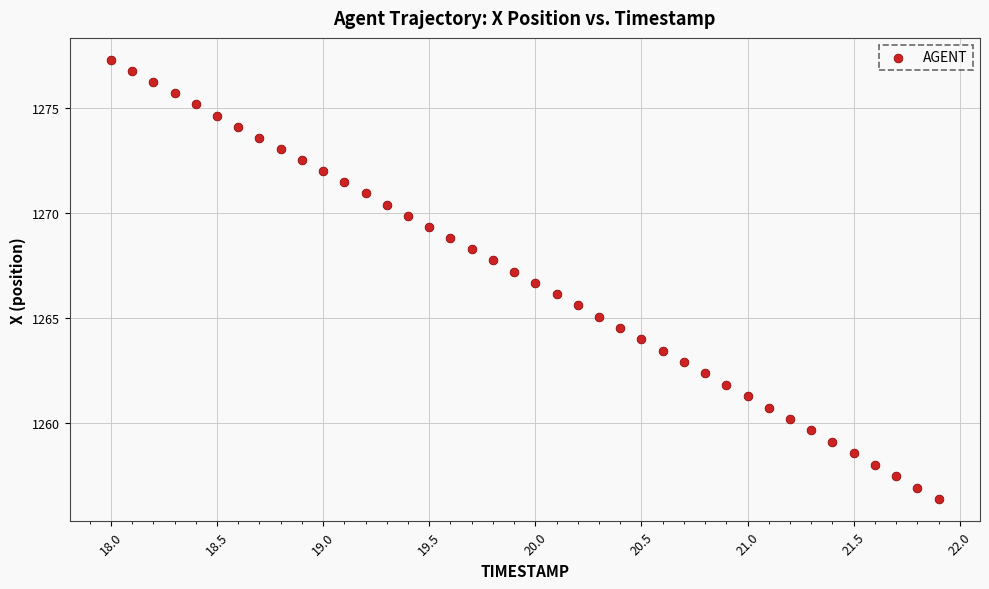

What is the range of Y values (max minus min)?

20.9